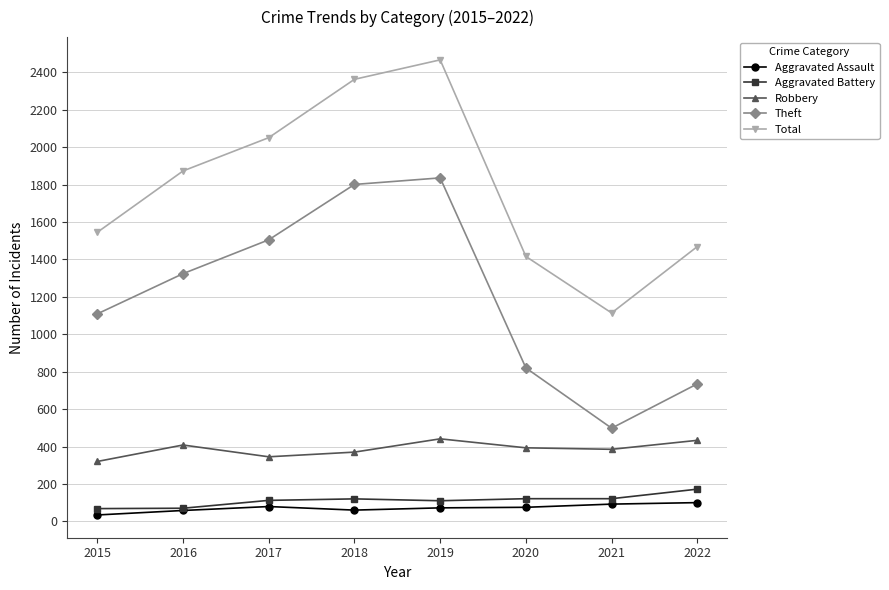

Is the value of Theft at 2021 greater than the value of Aggravated Battery at 2016?

Yes